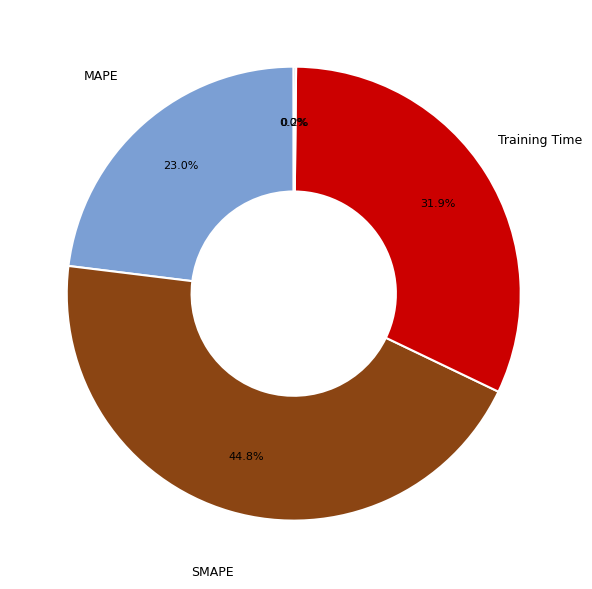

Is there any slice that represents more than half of the pie?

No